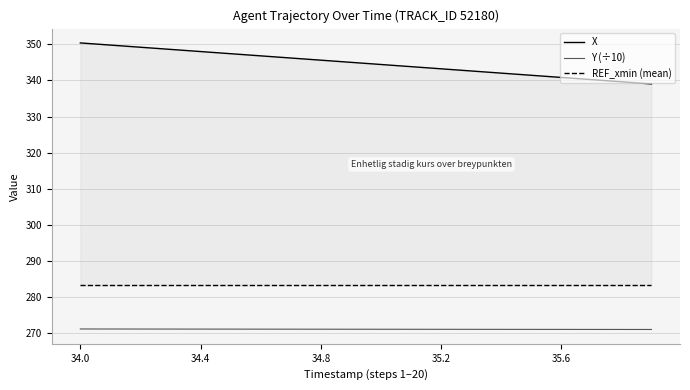

True or false: X and Y (÷10) intersect in this chart.

False